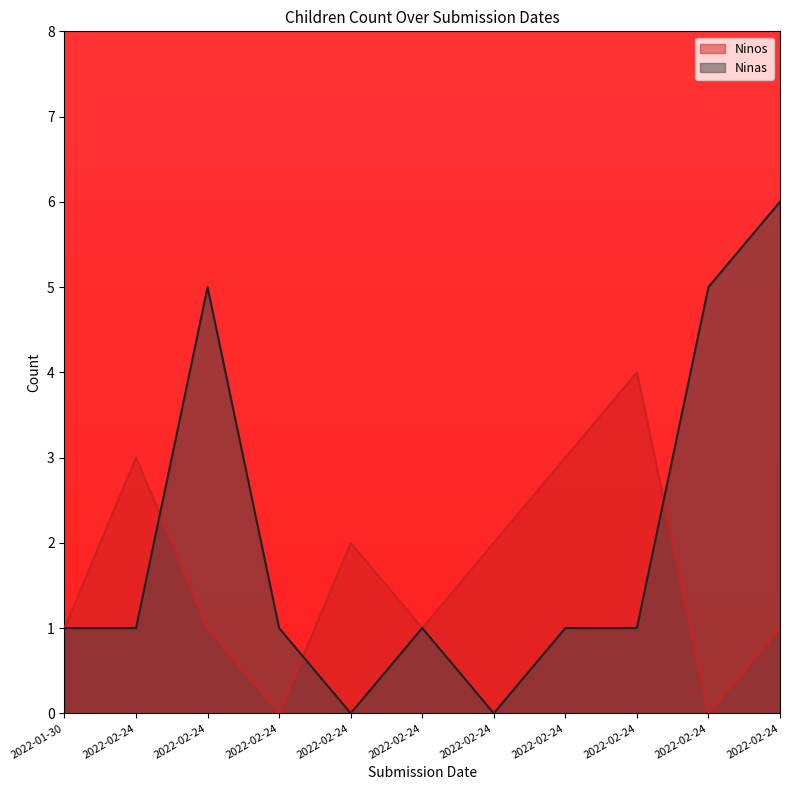

Which series has the largest range (max minus min)?

Ninas